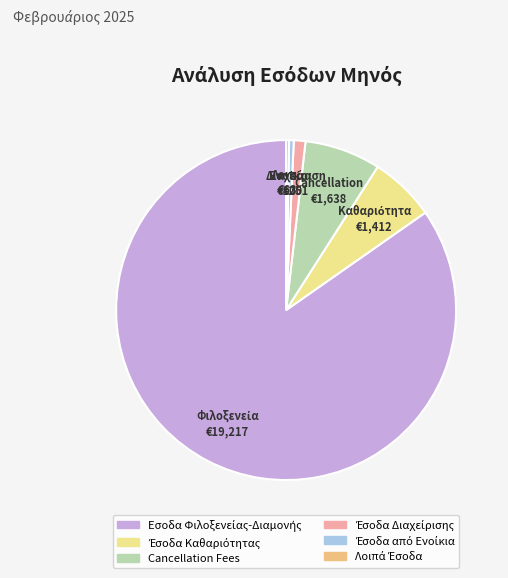

True or false: Έσοδα Διαχείρισης accounts for 1% of the total.

True